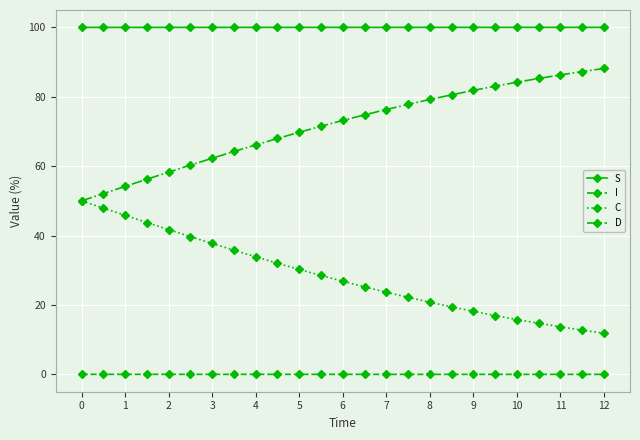

Rank the series by their average value, from lowest to highest.

I, C, D, S